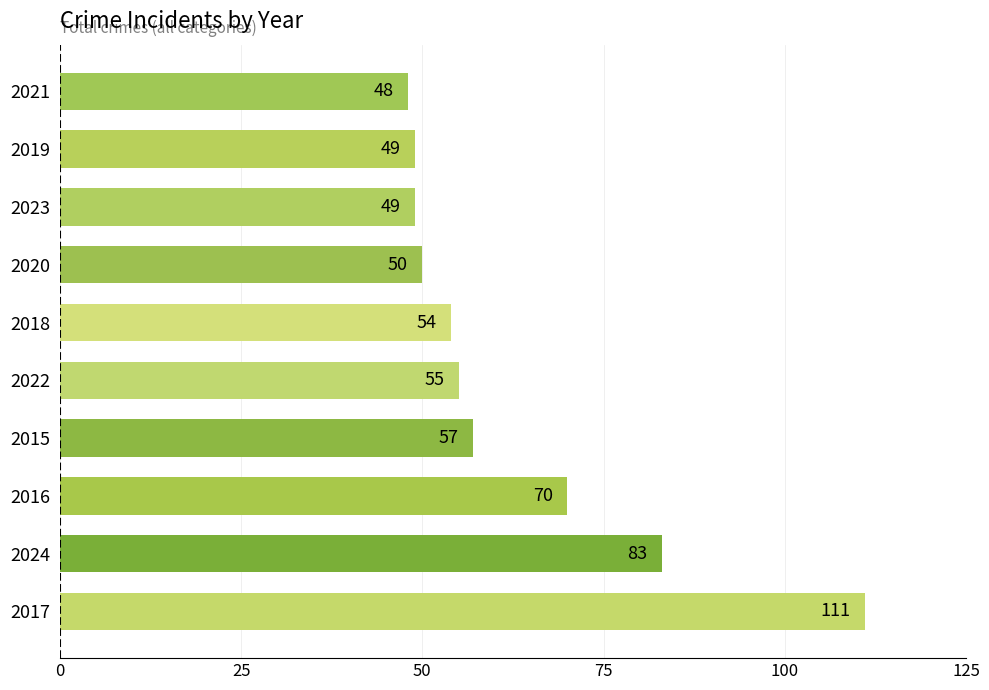

What is the smallest value displayed?

48